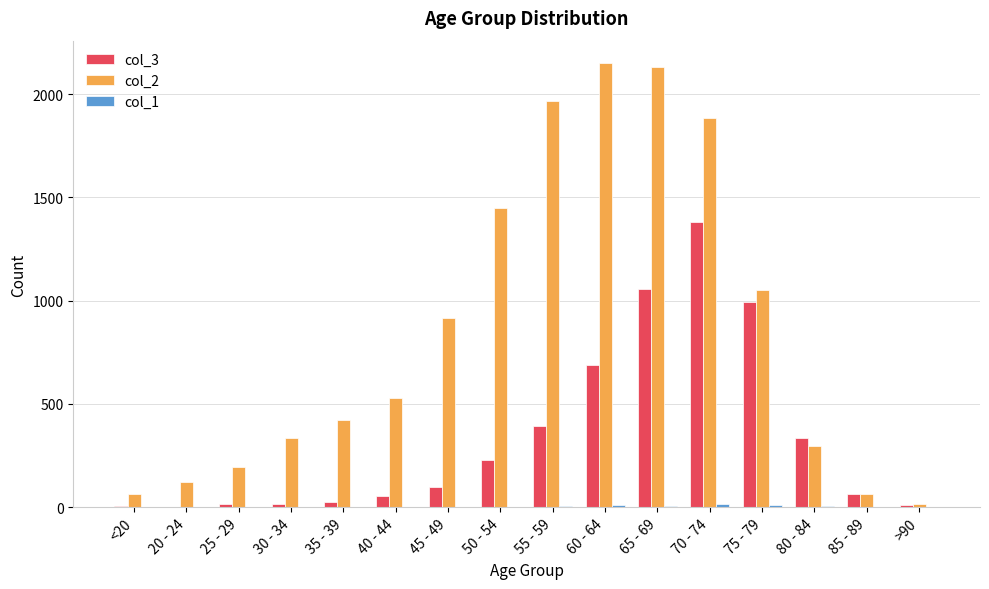

Which series has the largest total across all categories?

col_2